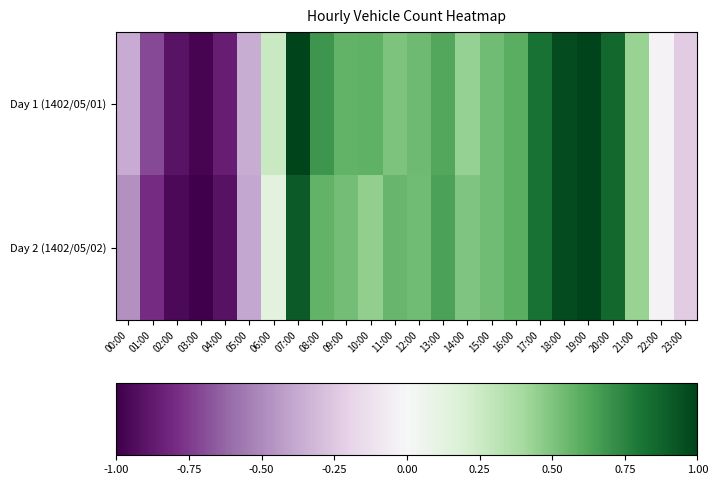

Reading left to right, list all the values displayed in this chart.

Day 1 (1402/05/01): 00:00=-0.4	01:00=-0.7	02:00=-0.9	03:00=-1.0	04:00=-0.9	05:00=-0.4	06:00=0.3	07:00=1.0	08:00=0.7	09:00=0.6	10:00=0.6	11:00=0.5	12:00=0.5	13:00=0.6	14:00=0.4	15:00=0.5	16:00=0.6	17:00=0.8	18:00=1.0	19:00=1.0	20:00=0.9	21:00=0.4	22:00=-0.0	23:00=-0.2
Day 2 (1402/05/02): 00:00=-0.5	01:00=-0.8	02:00=-0.9	03:00=-1.0	04:00=-0.9	05:00=-0.4	06:00=0.1	07:00=0.9	08:00=0.6	09:00=0.5	10:00=0.5	11:00=0.6	12:00=0.5	13:00=0.6	14:00=0.5	15:00=0.5	16:00=0.6	17:00=0.8	18:00=1.0	19:00=1.0	20:00=0.9	21:00=0.4	22:00=-0.0	23:00=-0.2